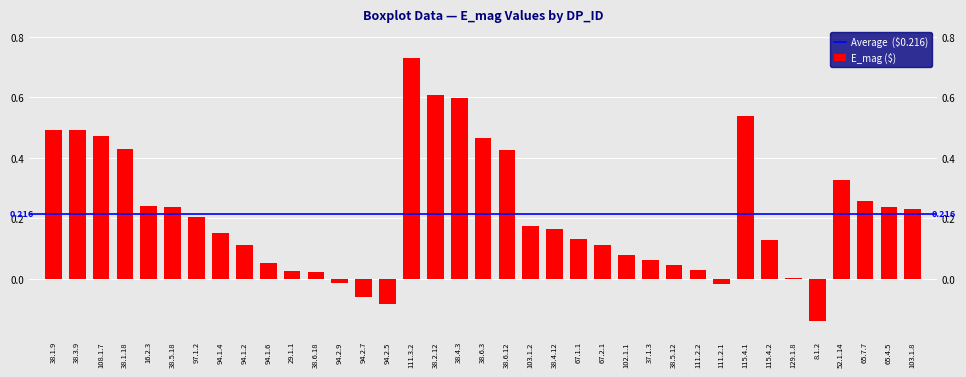

How many bars are there in total?

37